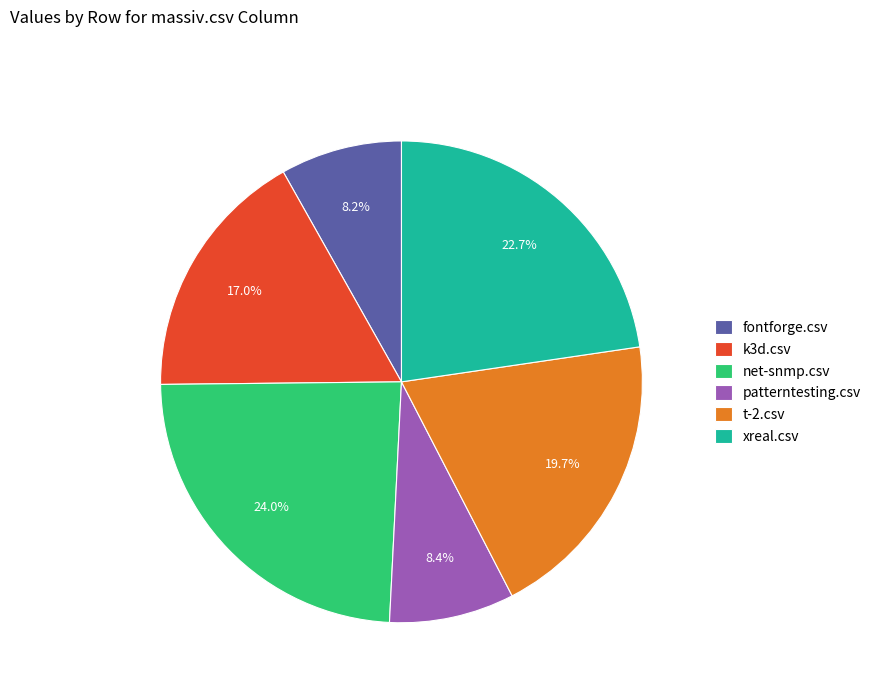

How much of the chart is everything except fontforge.csv?

91.8%